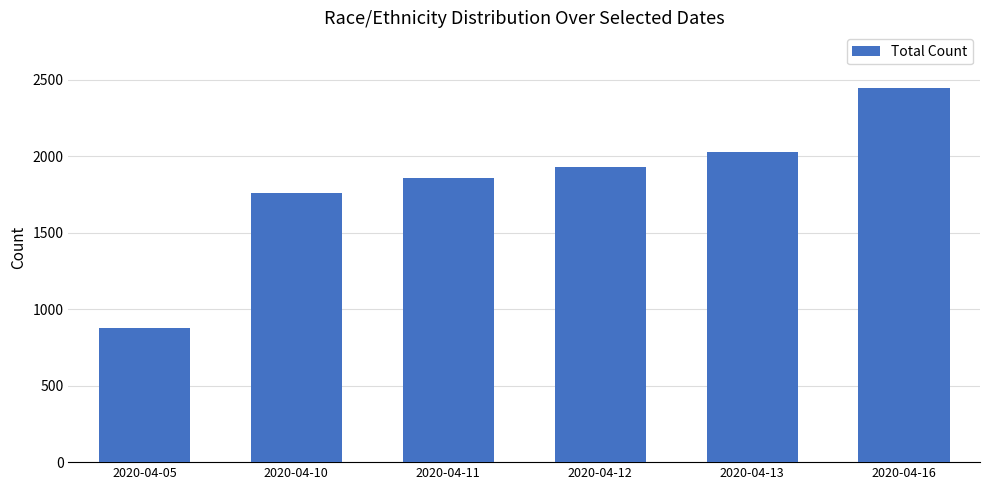

What is the approximate value at 2020-04-10, to the nearest 10?

1760